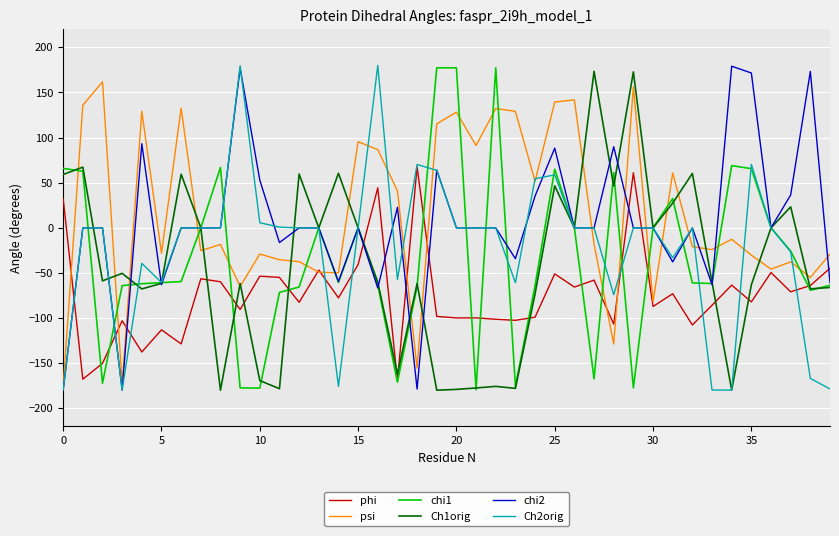

What is the highest value of the chi2 series?

179.1